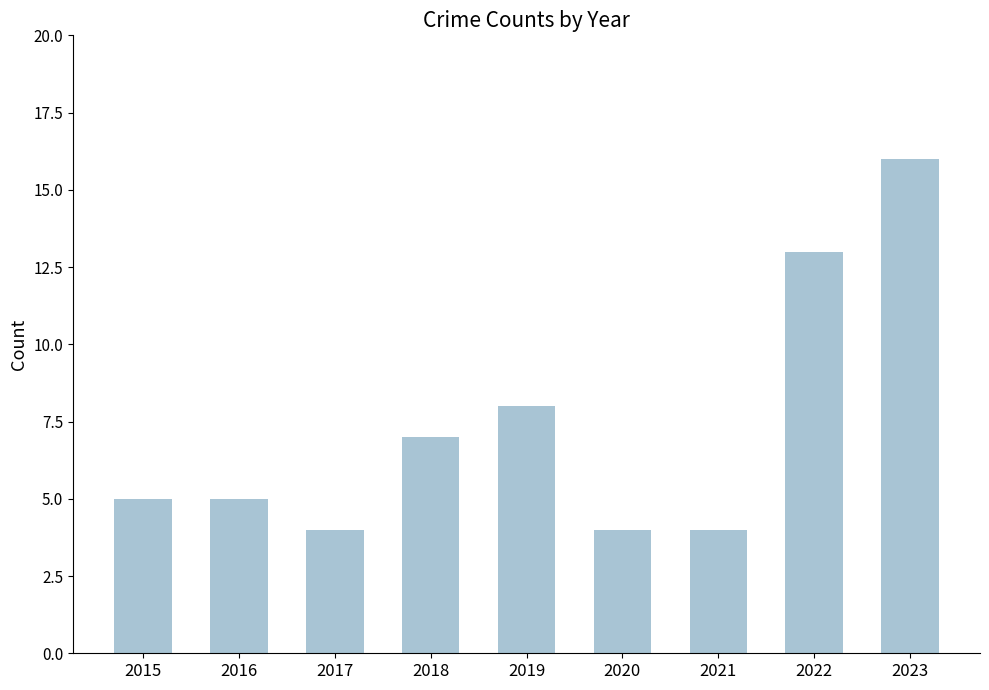

What is the minimum value shown in the chart?

4